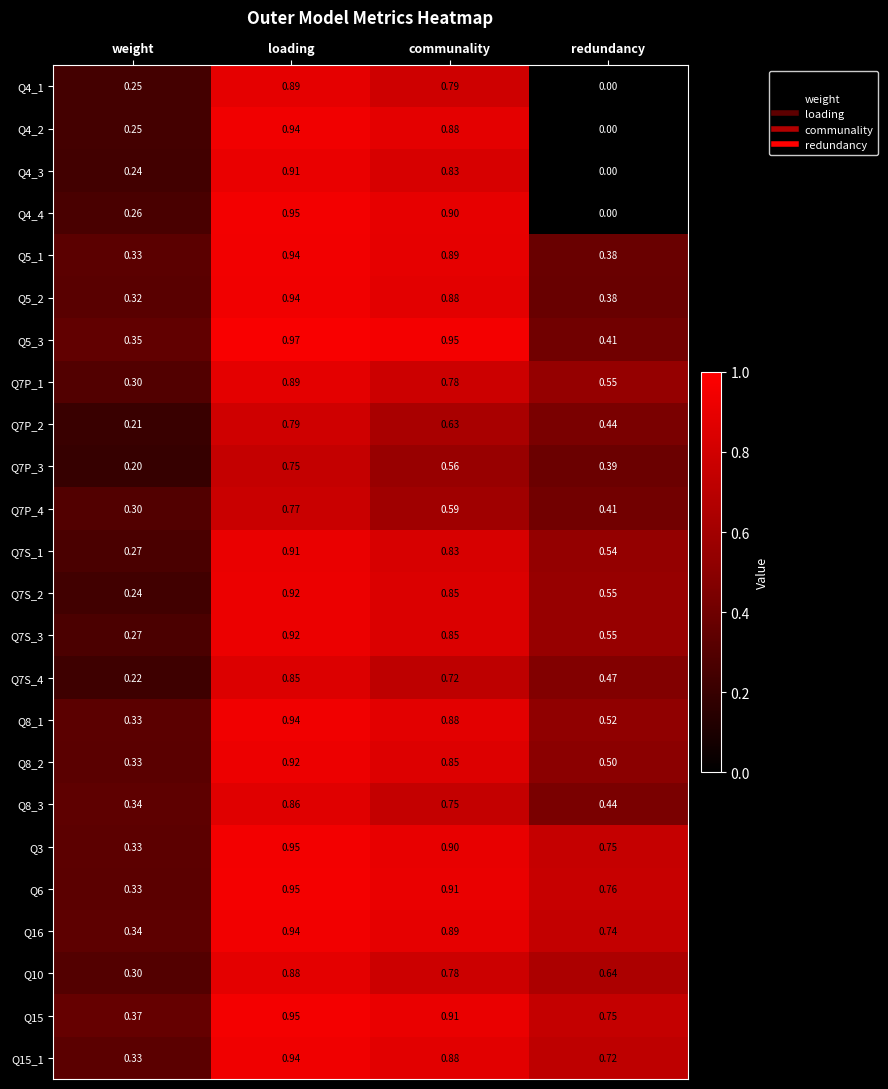

Rank the categories by Q4_2 value from highest to lowest.

loading, communality, weight, redundancy